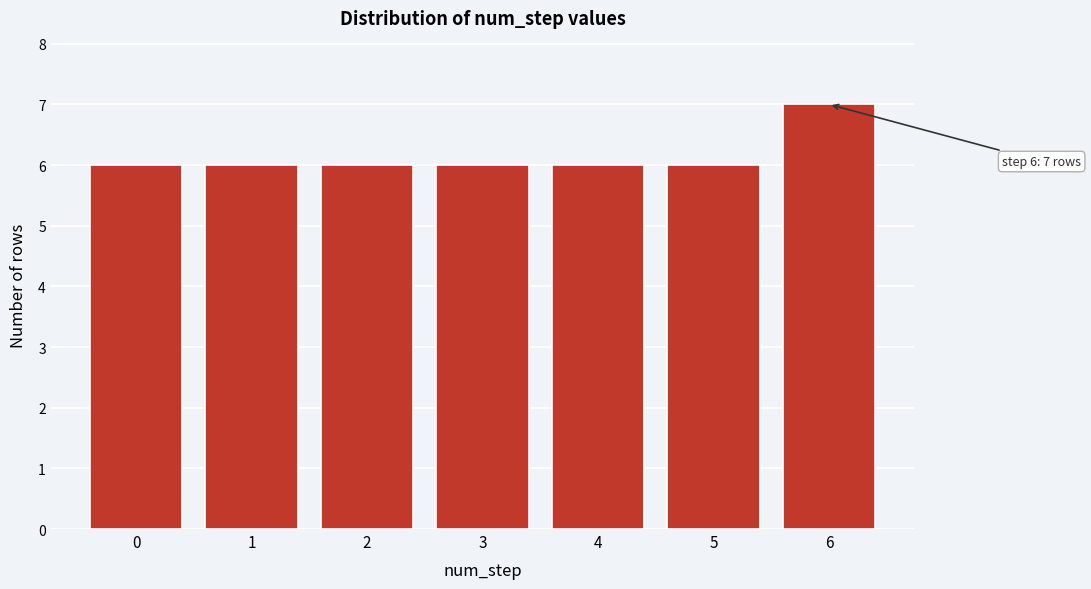

Reading left to right, transcribe all the data shown in this chart.

0=6	1=6	2=6	3=6	4=6	5=6	6=7